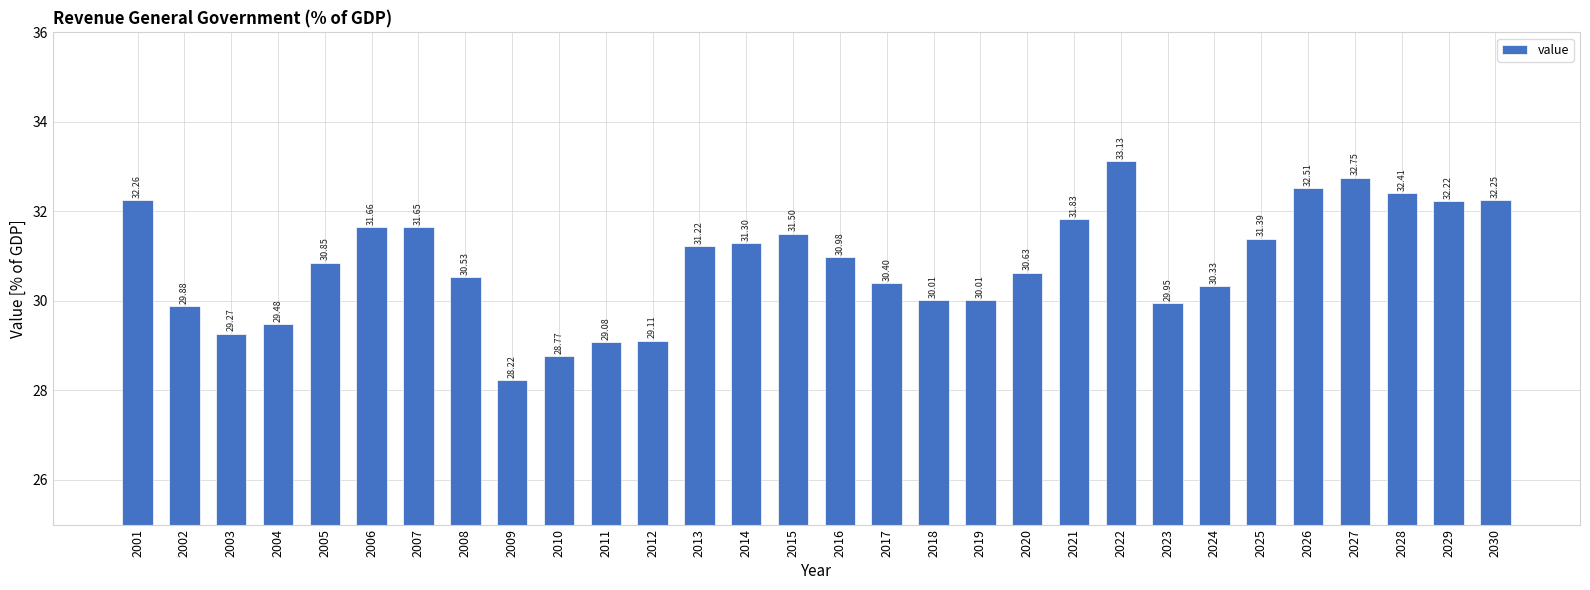

What is the smallest value displayed?

28.2